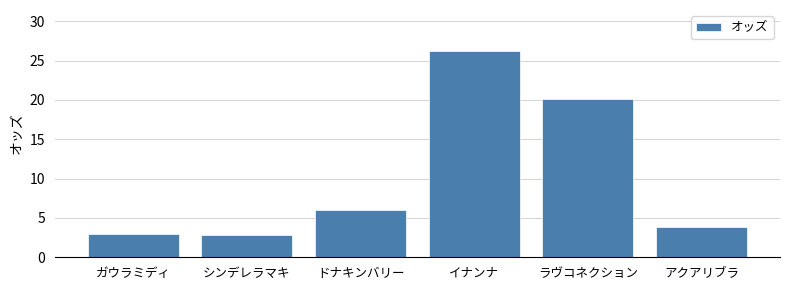

Which has a higher value, イナンナ or アクアリブラ?

イナンナ